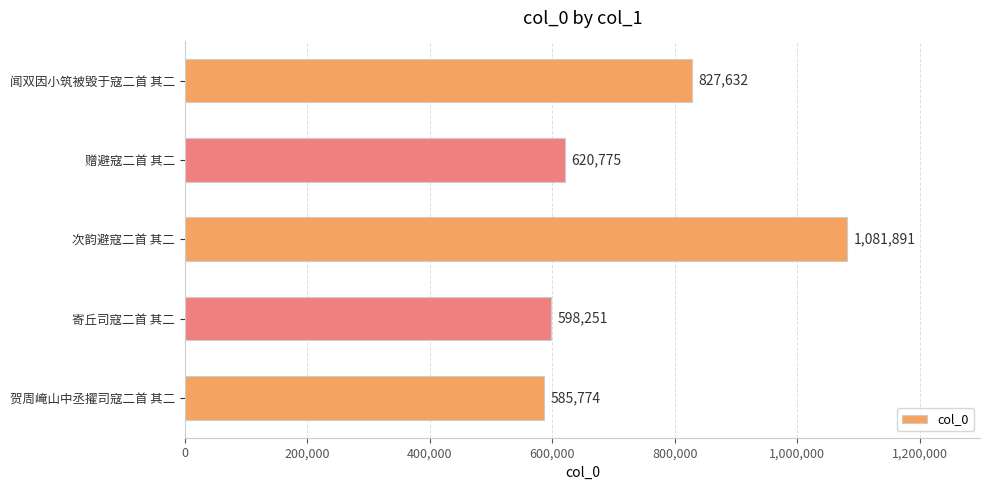

Between 闻双因小筑被毁于寇二首 其二 and 寄丘司寇二首 其二, which is larger?

闻双因小筑被毁于寇二首 其二